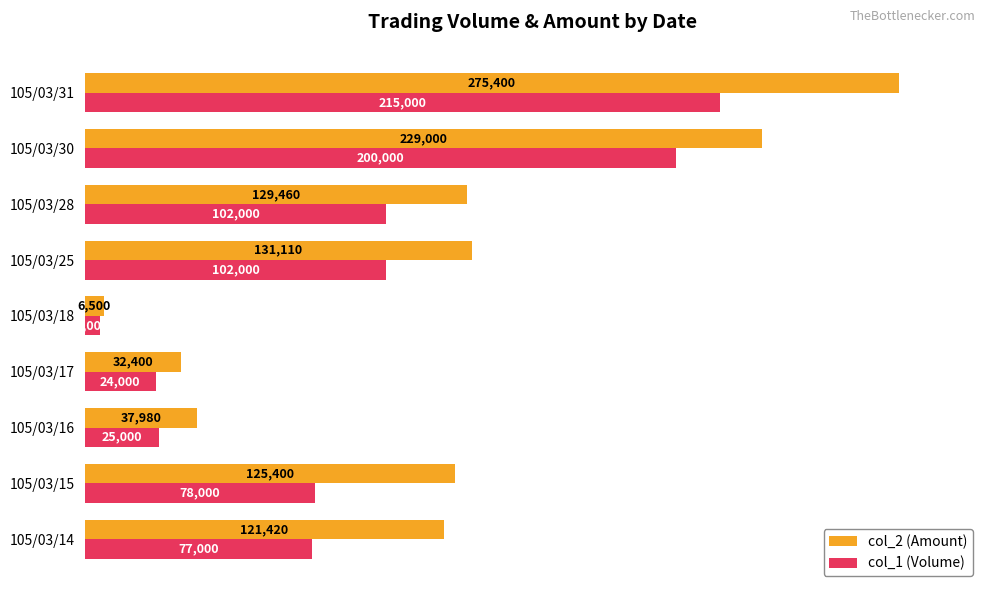

What are all the series names shown in the legend?

col_2 (Amount), col_1 (Volume)